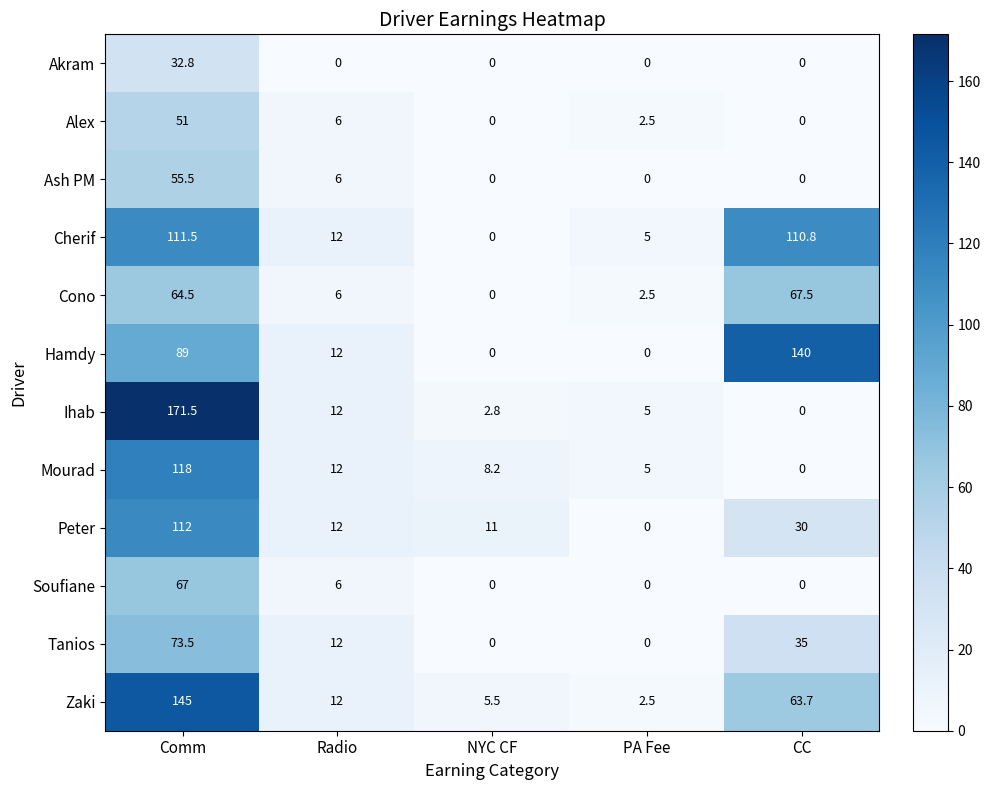

What is the difference between the highest and lowest values at Comm?

138.7